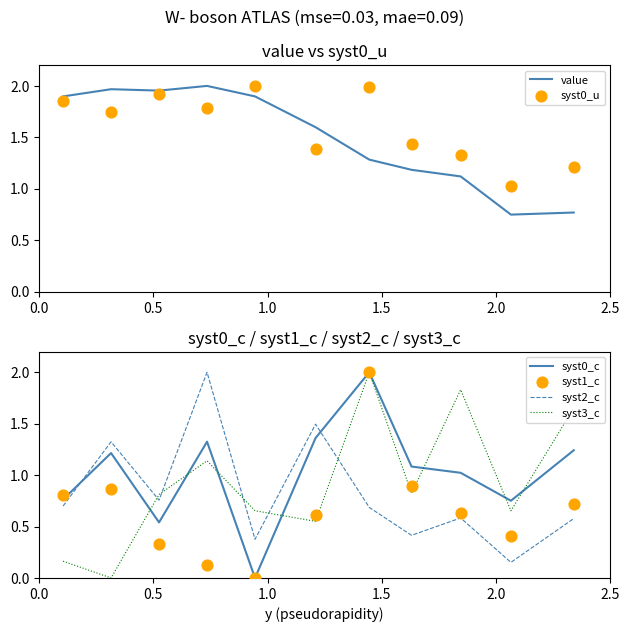

True or false: syst2_c and syst0_c cross at least once.

True